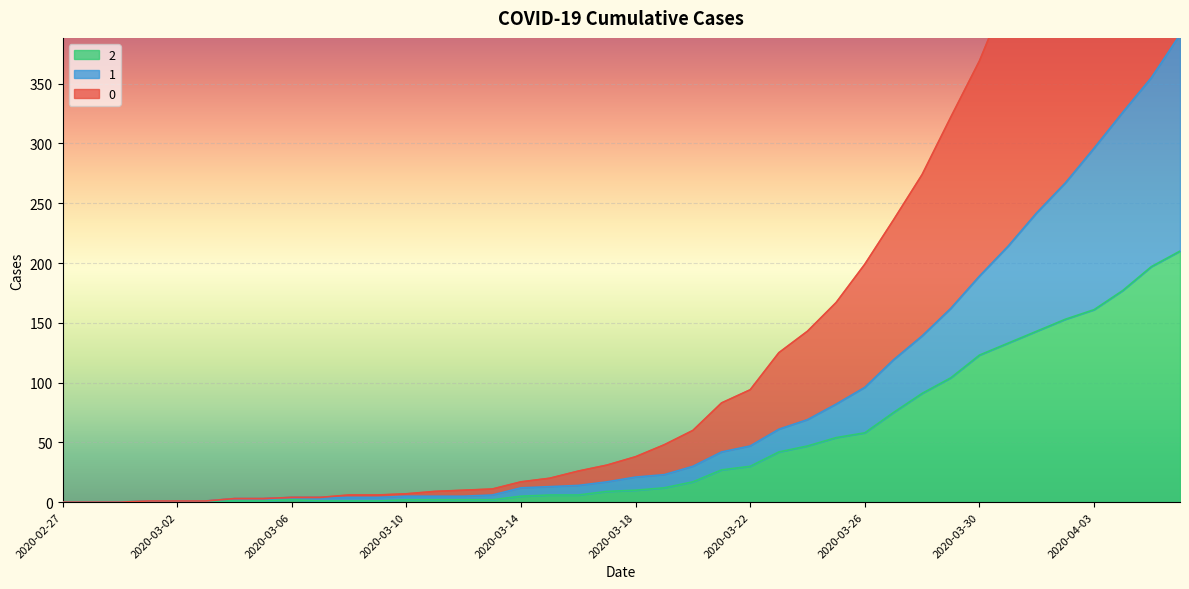

List the labels in order of 1 value, smallest first.

2020-02-27, 2020-02-28, 2020-02-29, 2020-03-01, 2020-03-02, 2020-03-03, 2020-03-04, 2020-03-05, 2020-03-06, 2020-03-07, 2020-03-08, 2020-03-09, 2020-03-10, 2020-03-11, 2020-03-12, 2020-03-13, 2020-03-14, 2020-03-15, 2020-03-16, 2020-03-17, 2020-03-18, 2020-03-19, 2020-03-20, 2020-03-21, 2020-03-22, 2020-03-23, 2020-03-24, 2020-03-25, 2020-03-26, 2020-03-27, 2020-03-28, 2020-03-29, 2020-03-30, 2020-03-31, 2020-04-01, 2020-04-02, 2020-04-03, 2020-04-04, 2020-04-05, 2020-04-06